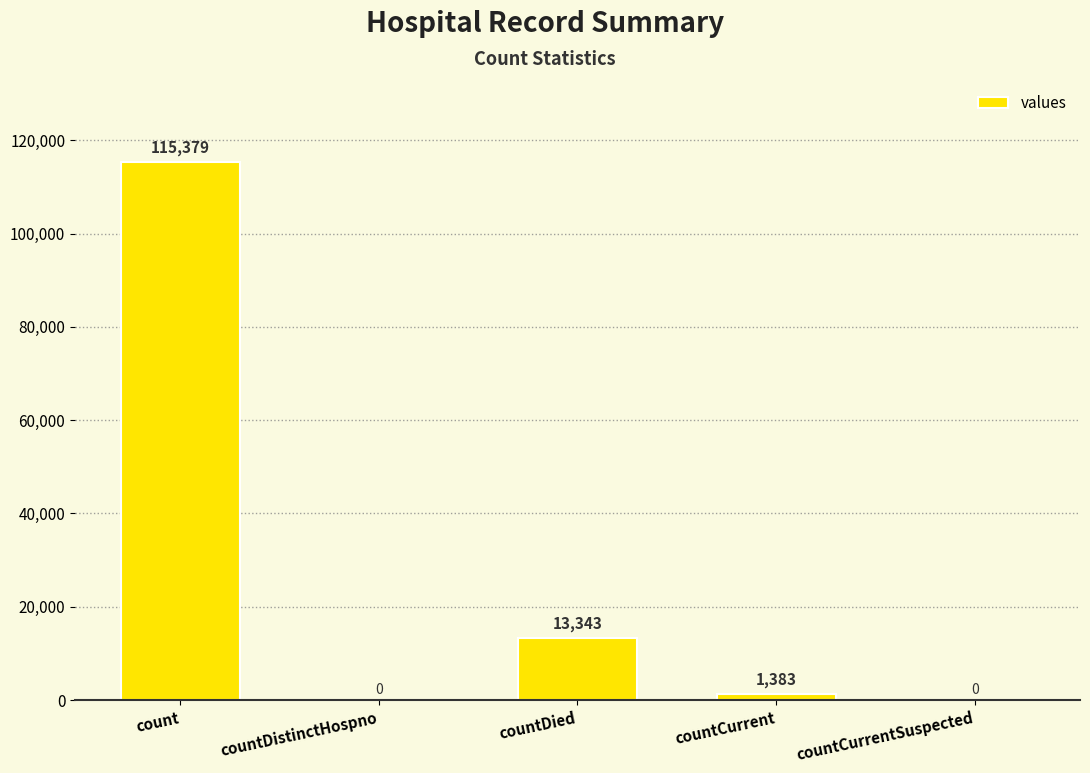

Is it true that the value at count is 65995?

False